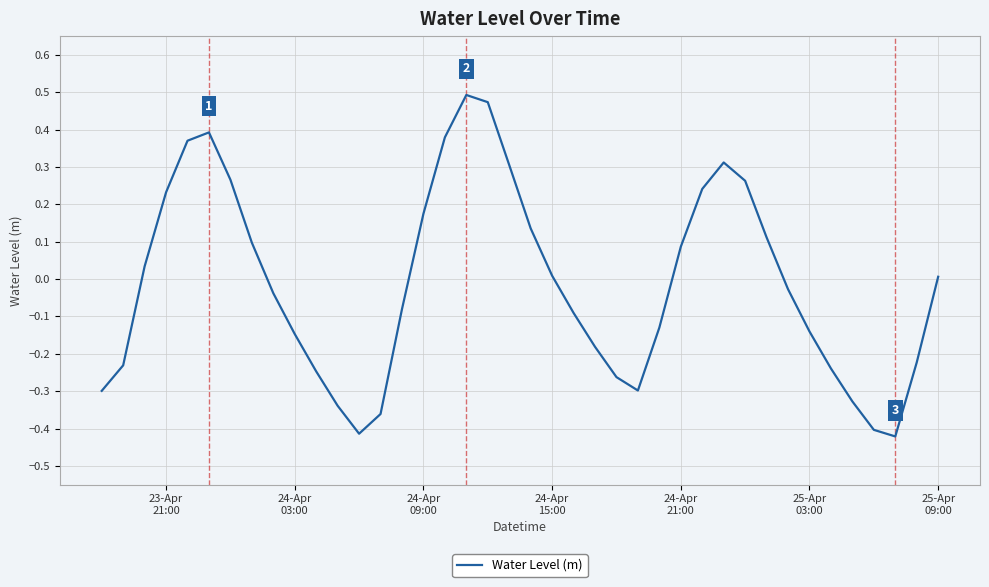

What is the difference between the maximum and minimum values?

0.9